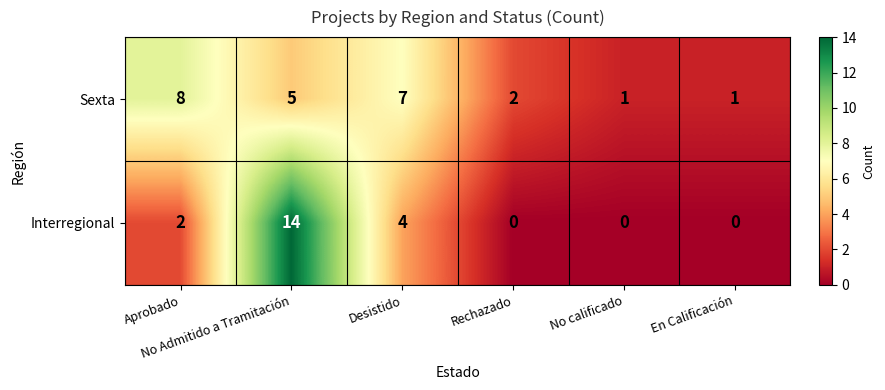

At which category is the sum across all series the highest?

No Admitido a Tramitación